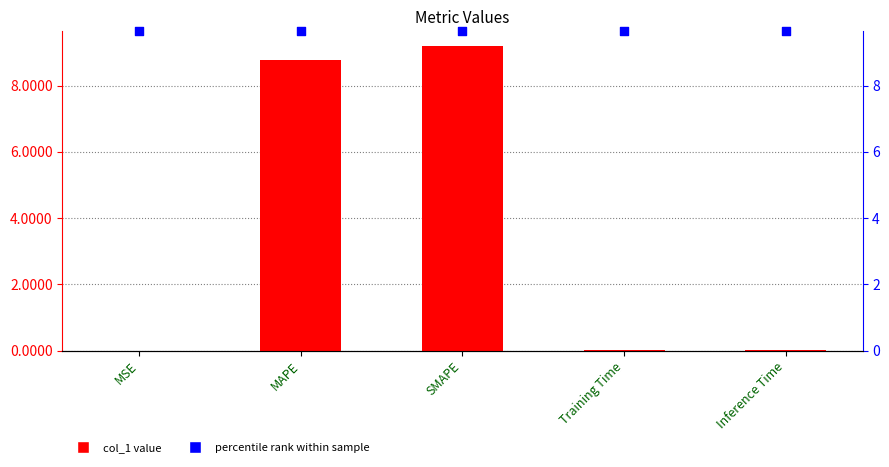

Is the value of percentile rank at MSE greater than the value of col_1 at Inference Time?

Yes